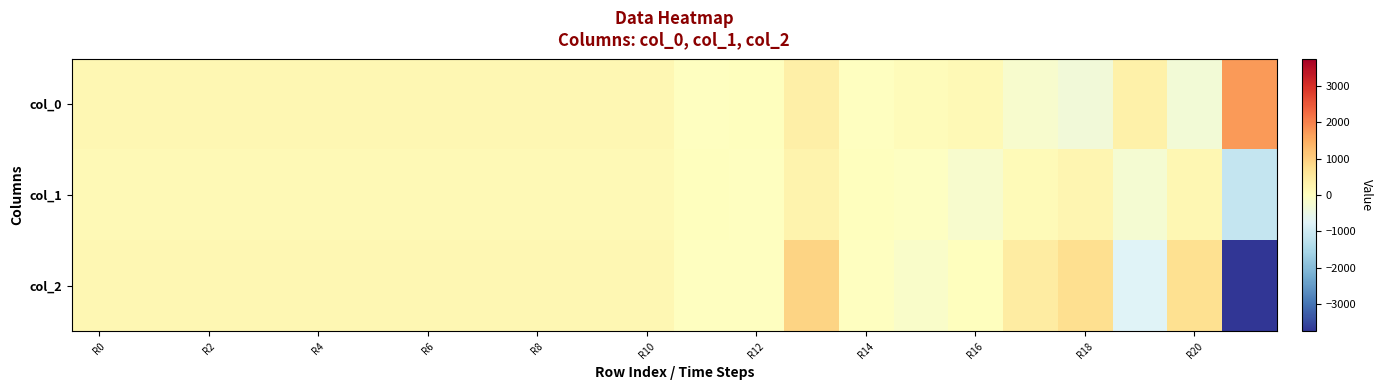

At which category is the sum across all series the highest?

13